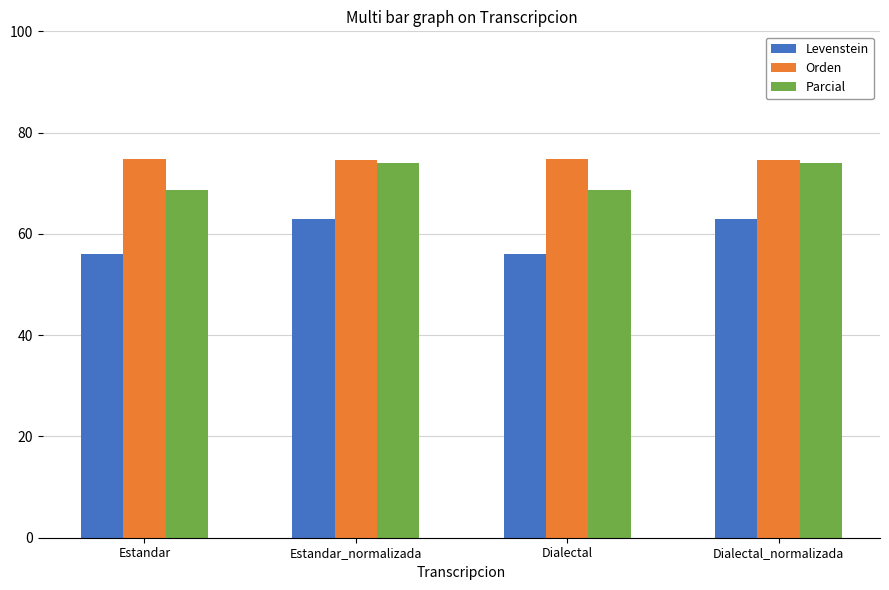

What is the minimum value for Parcial?

68.6